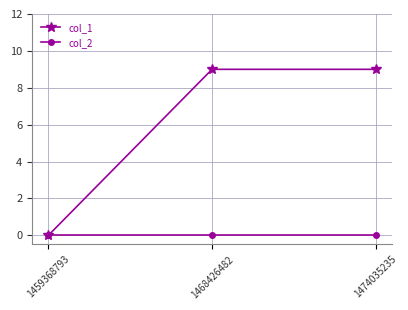

How many values in the col_1 series are below 9?

1